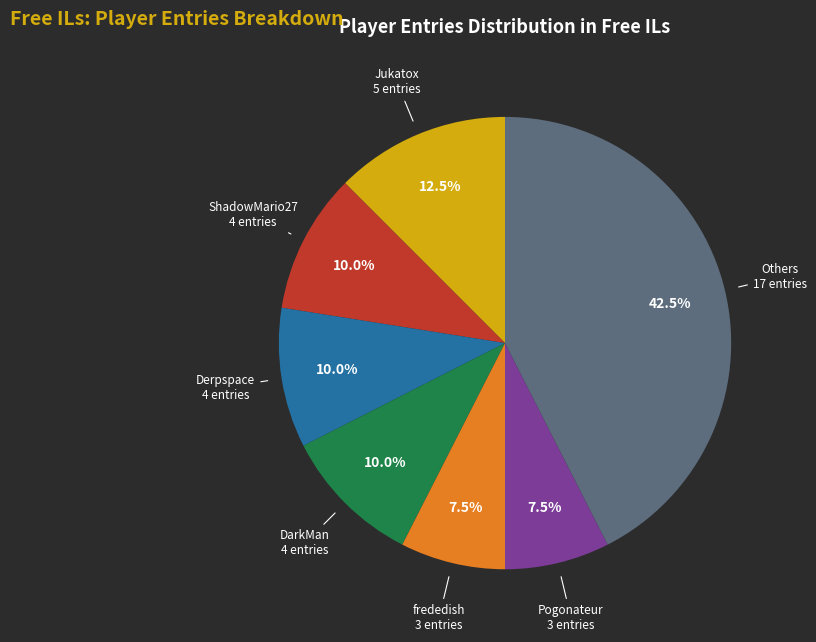

Which has a higher value, Pogonateur or Others?

Others